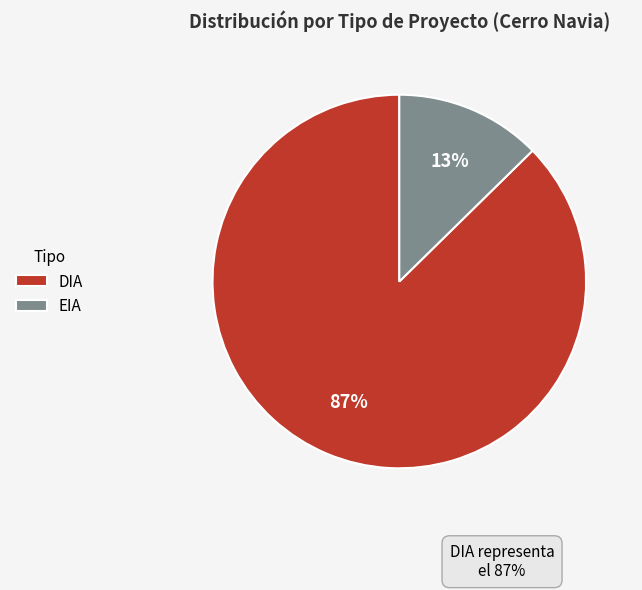

To the nearest percent, what portion does DIA represent?

87%